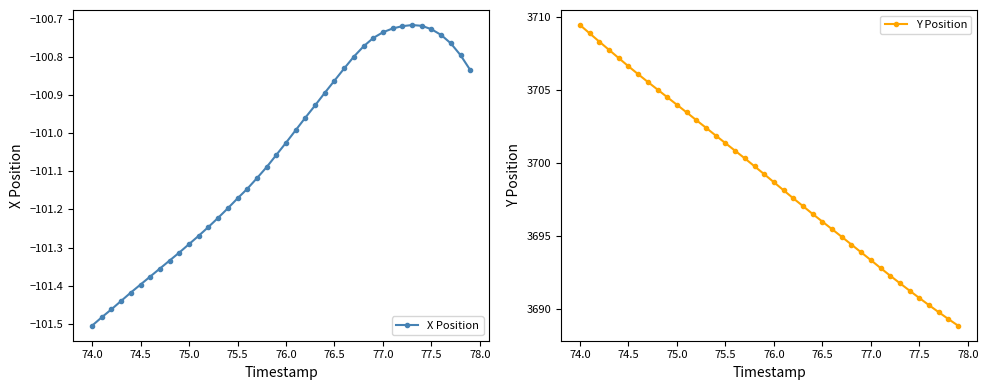

At which label does Y Position reach its peak?

74.0